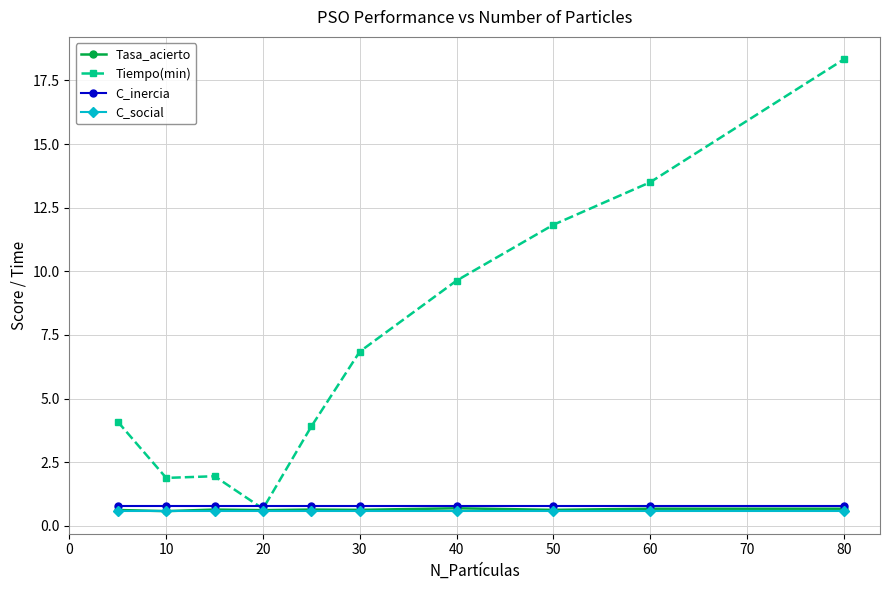

Which series has the largest total across all categories?

Tiempo(min)